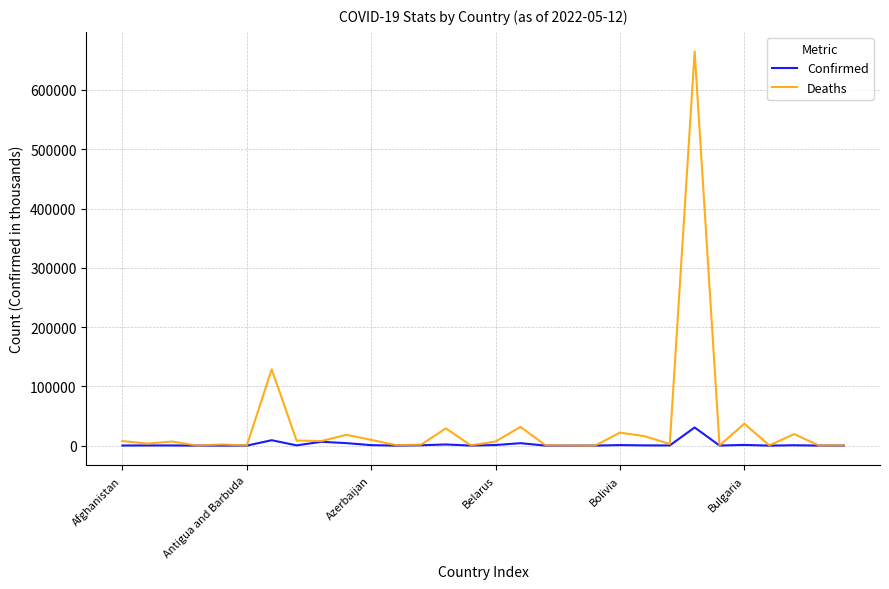

Which series has the largest range (max minus min)?

Deaths